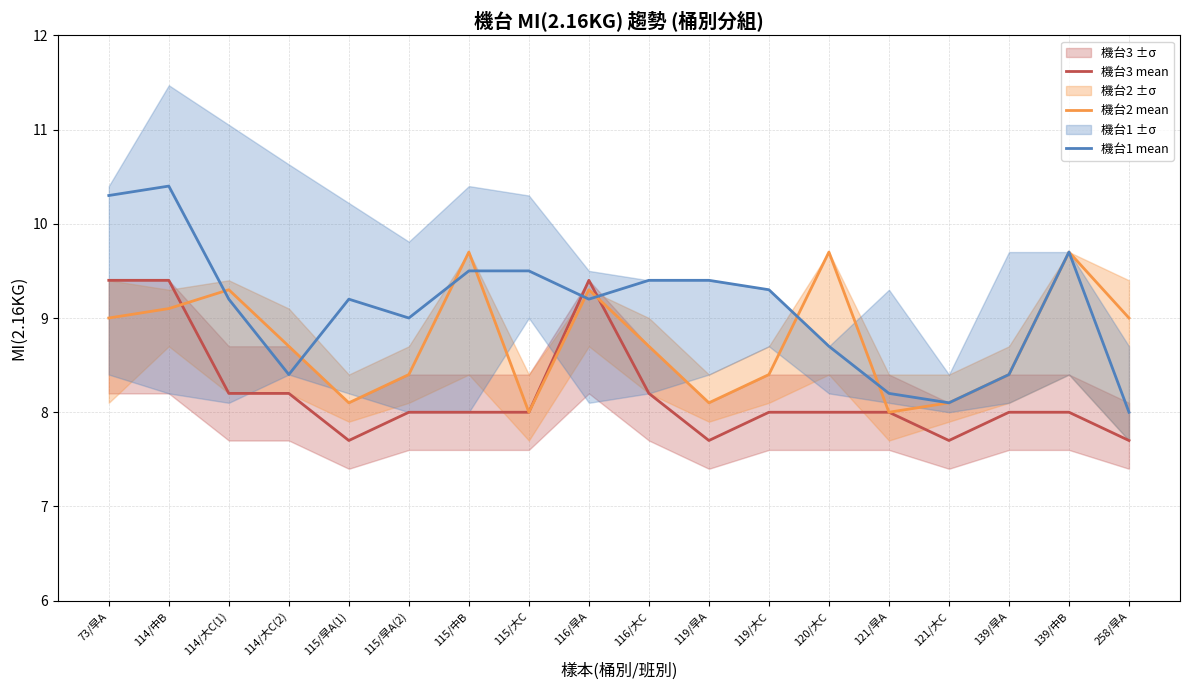

In 機台1 mean, how many points are lower than both neighbors (excluding endpoints)?

4